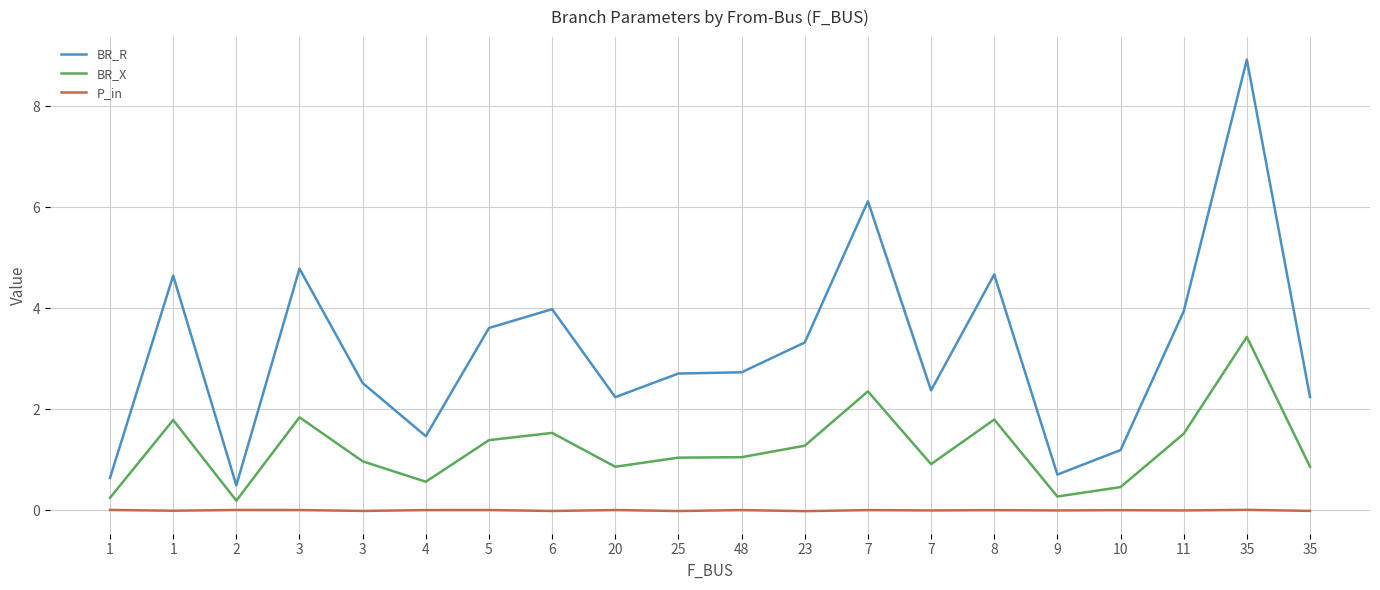

How many lines are shown in the chart?

3